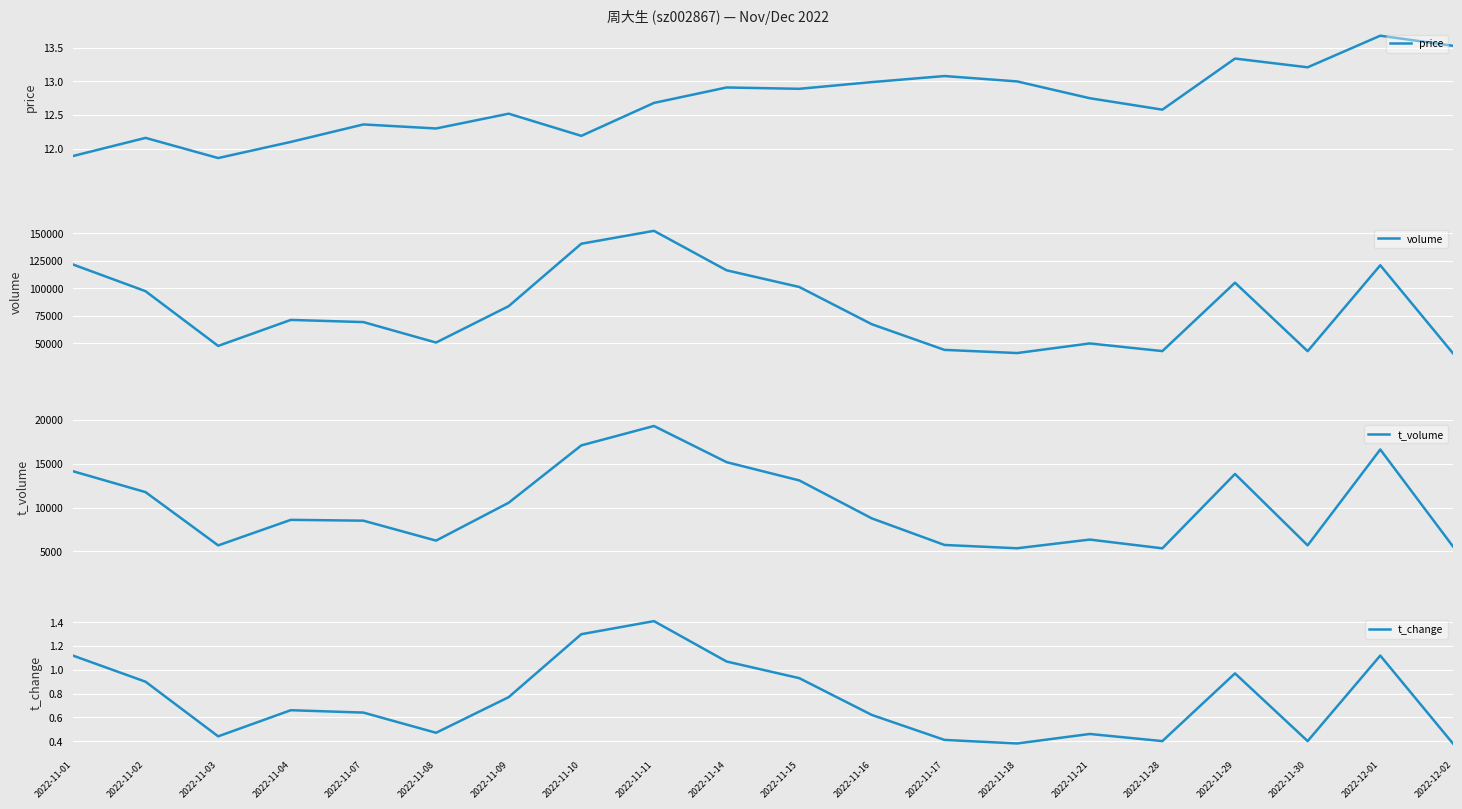

Between 2022-11-04 and 2022-11-18, which series saw the biggest shift?

volume